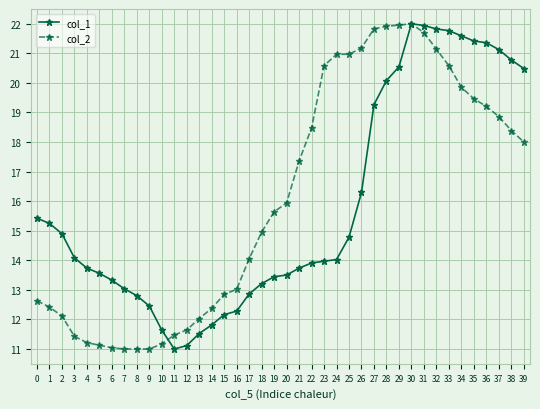

Is the value of col_2 at 5 greater than the value of col_1 at 35?

No